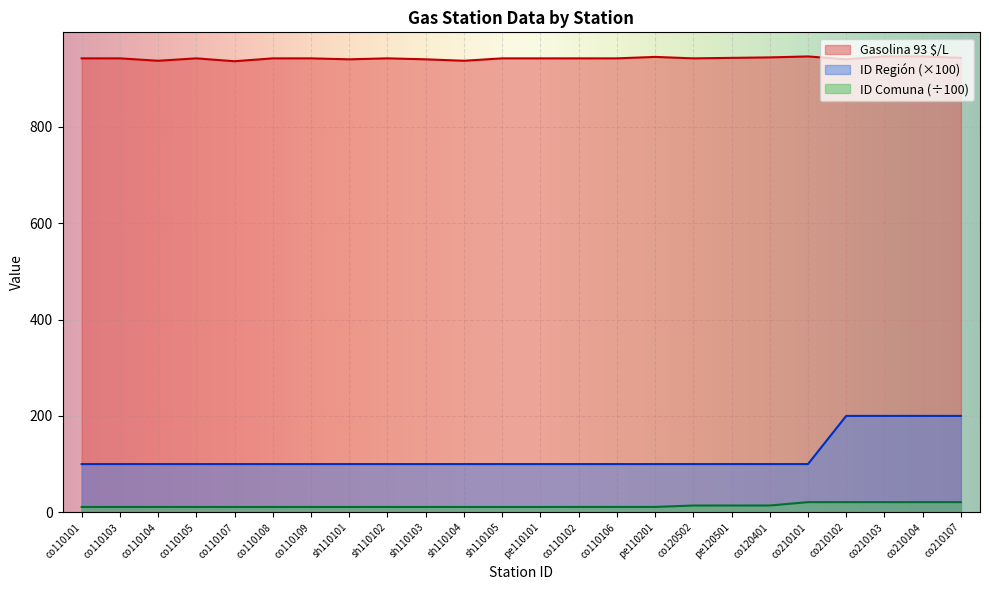

What is the value of the ID Region point at the 12th from the left?

100.0